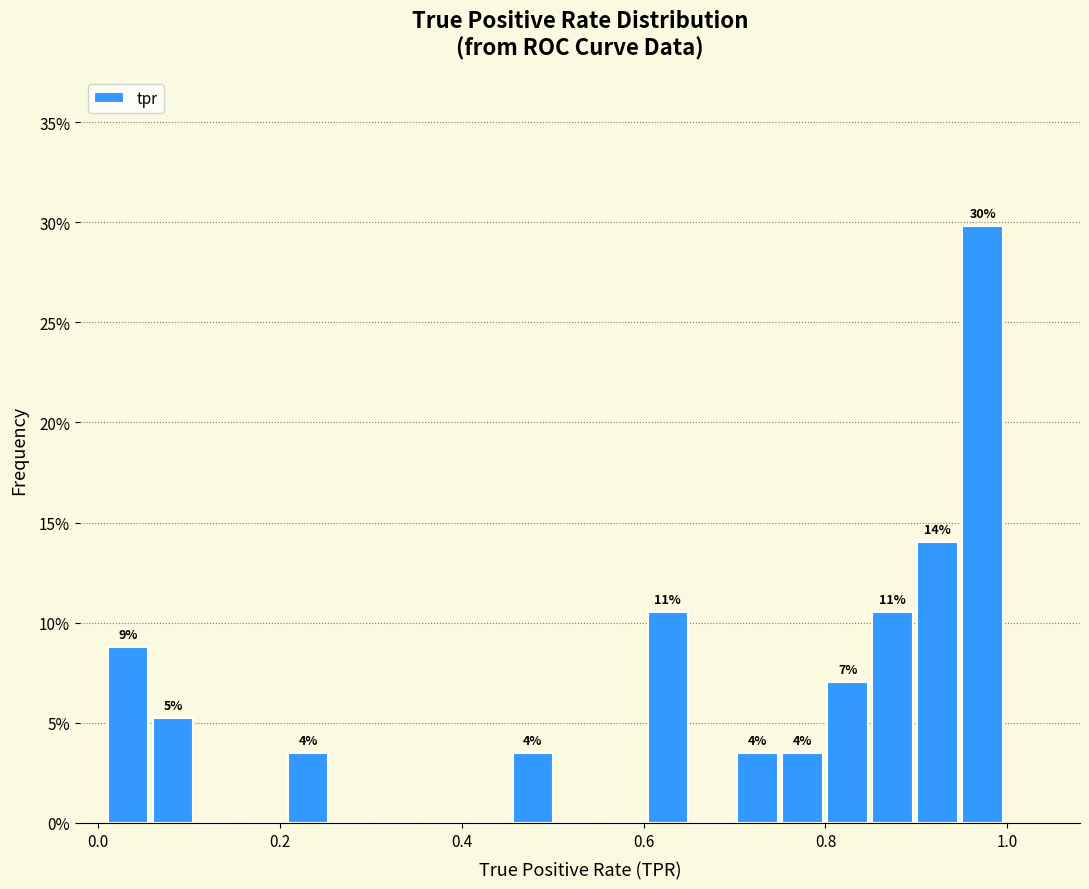

Around what value on the x-axis is the tallest bar? Give the approximate position of its centre, as read against the axis.

0.98